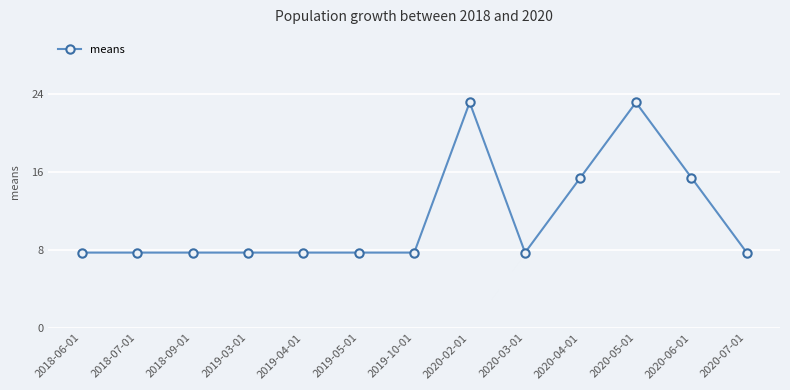

What is the smallest value displayed?

7.7